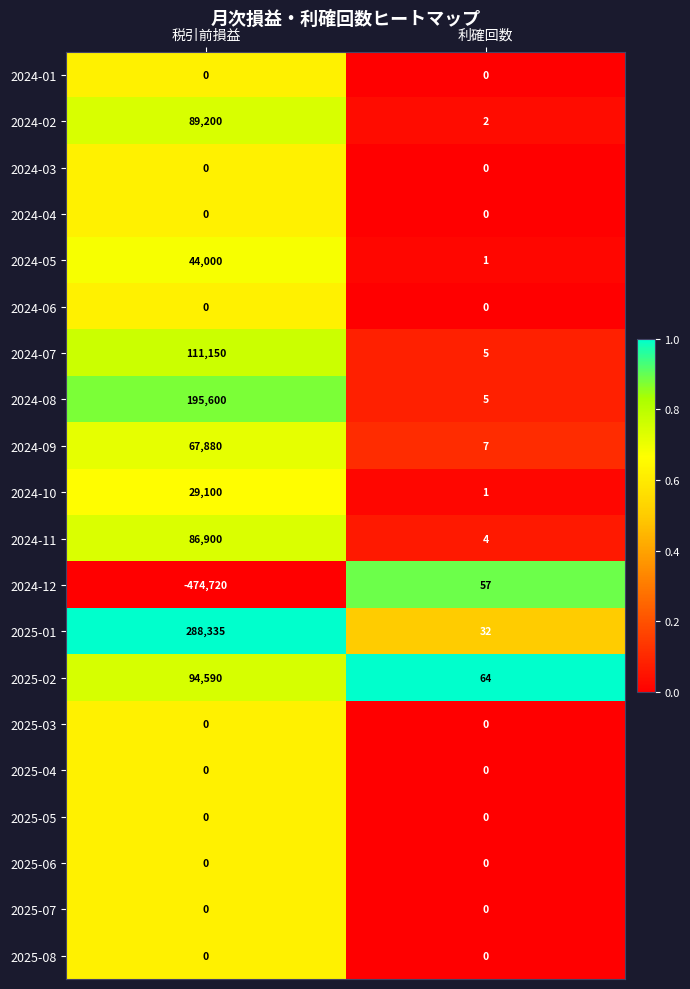

How many distinct data groups are displayed?

20